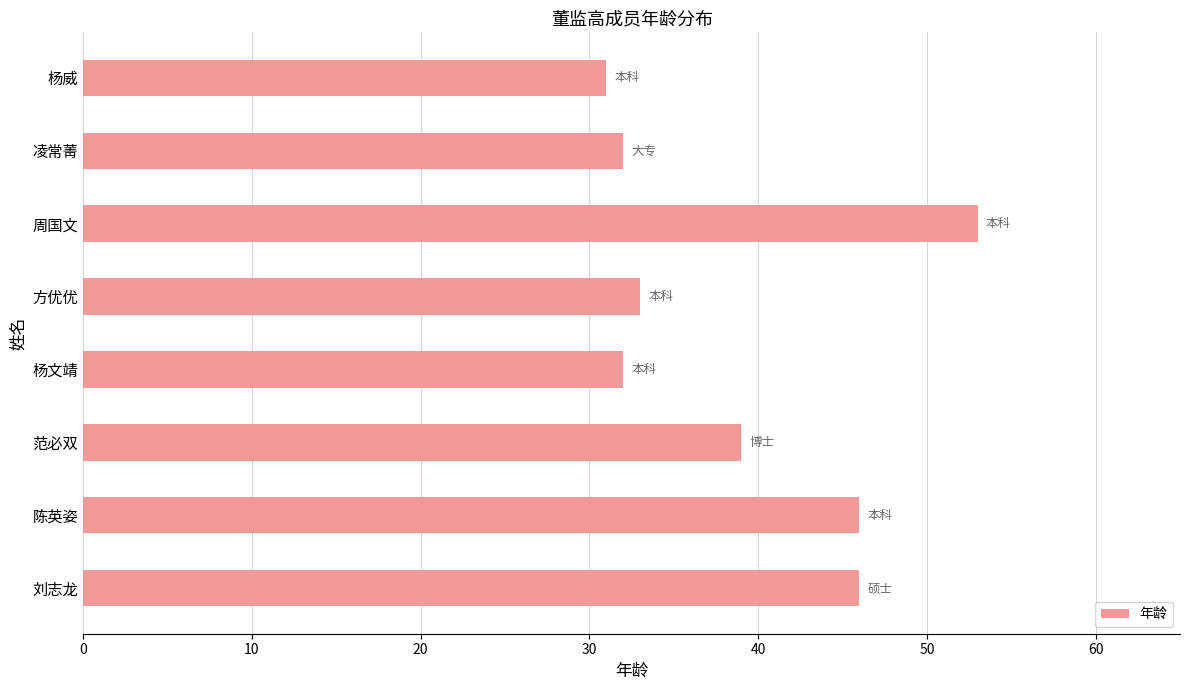

What is the average value?

39